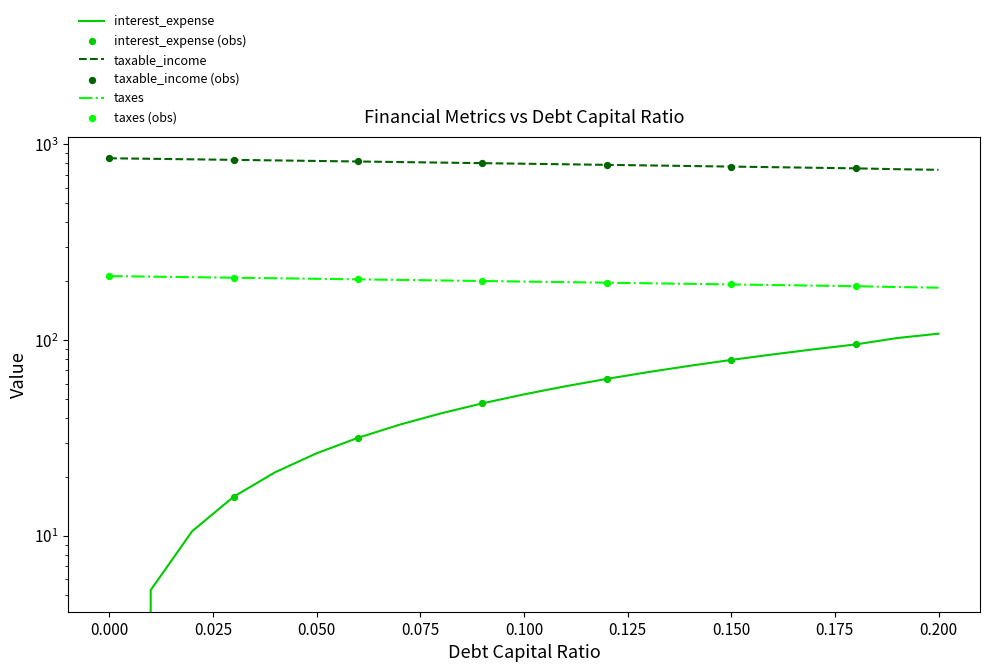

Is the value of debt_capital at 19 greater than the value of interest_expense at 20?

No